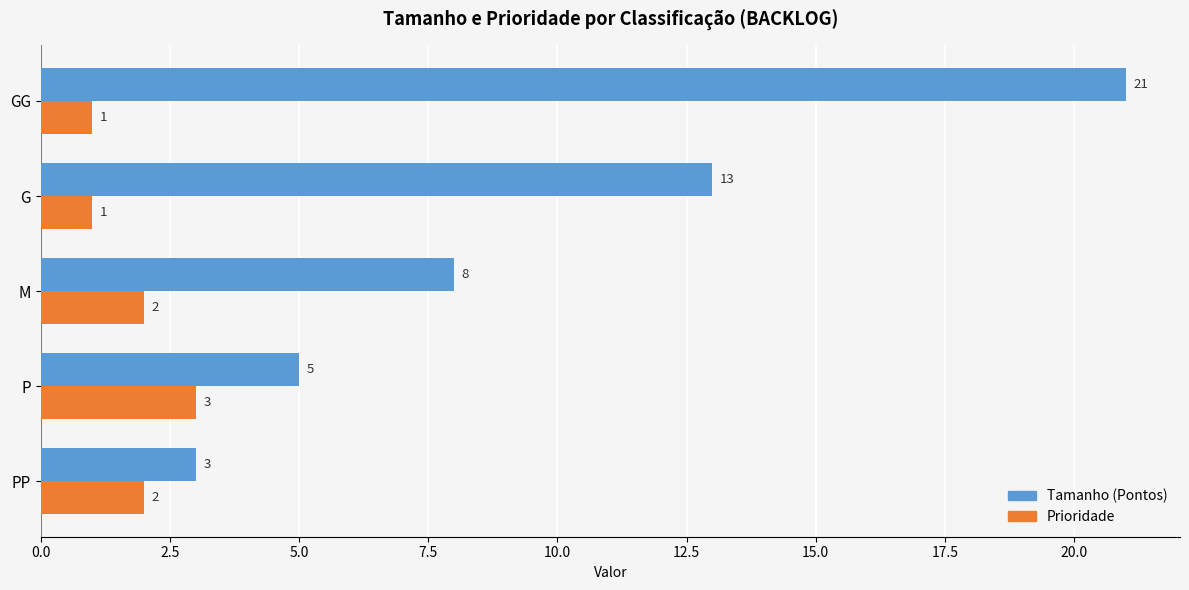

True or false: Tamanho (Pontos) has a value of 5 at PP.

False